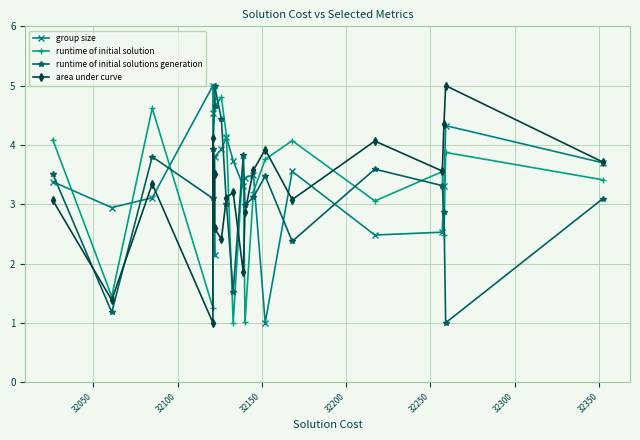

How many lines are shown in the chart?

4